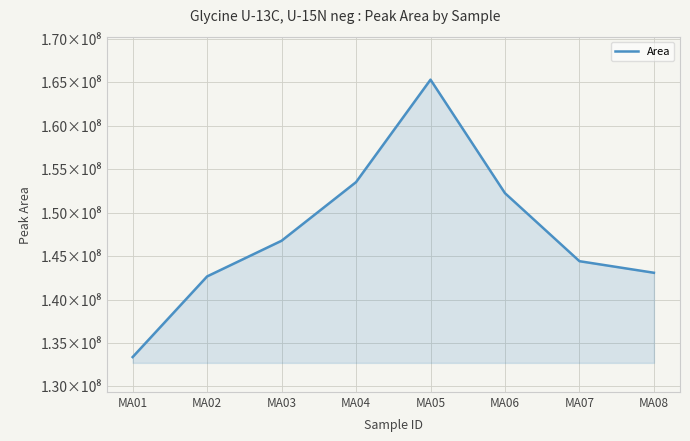

The value at MA04 is 104708215. True or false?

False